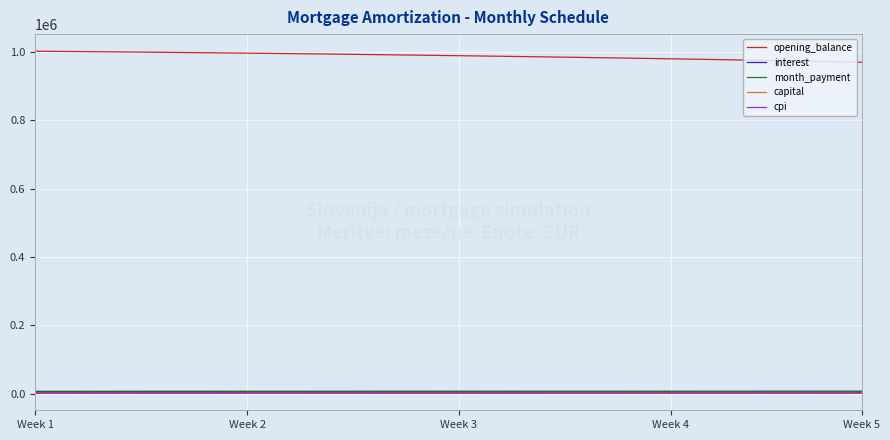

What is the maximum value shown in the chart?

1001666.7